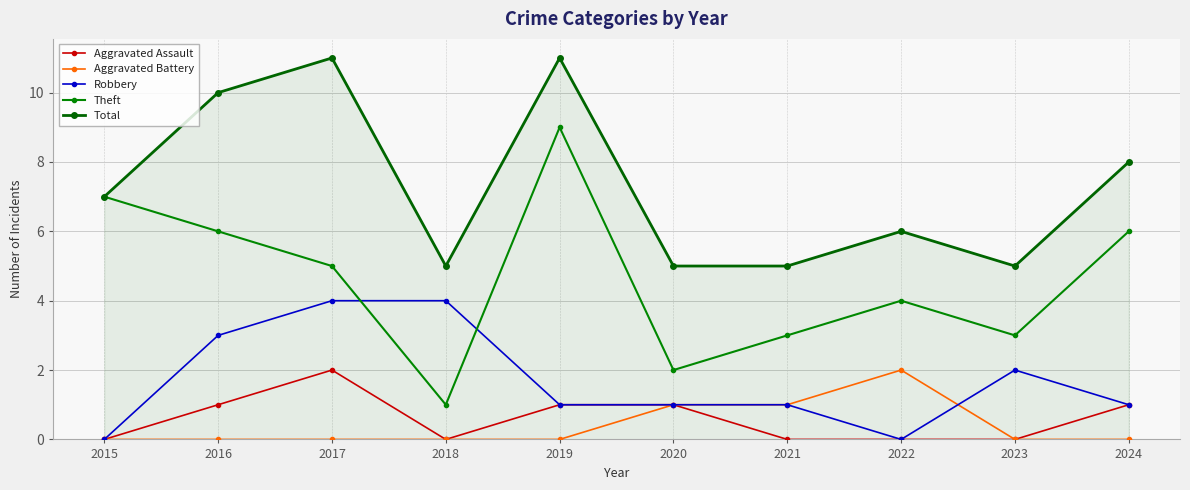

At which label does Aggravated Assault reach its minimum?

2015